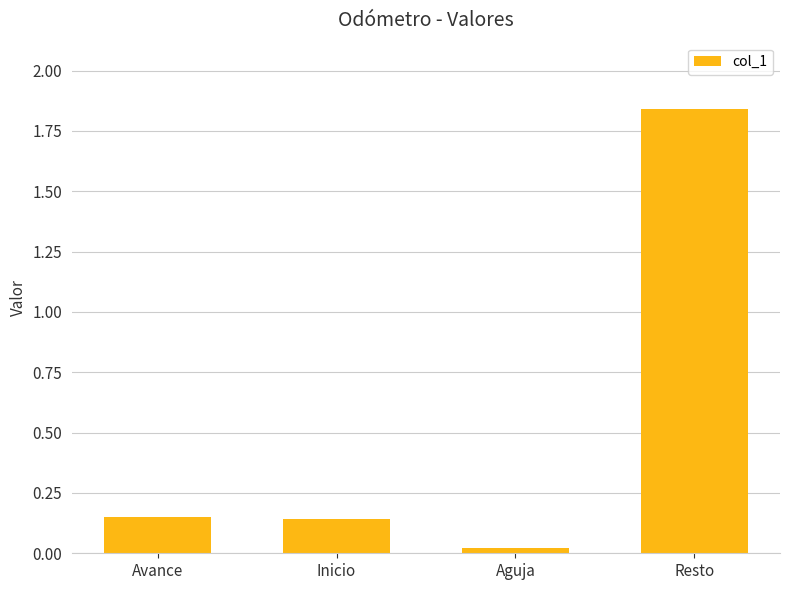

What is the average value?

0.5